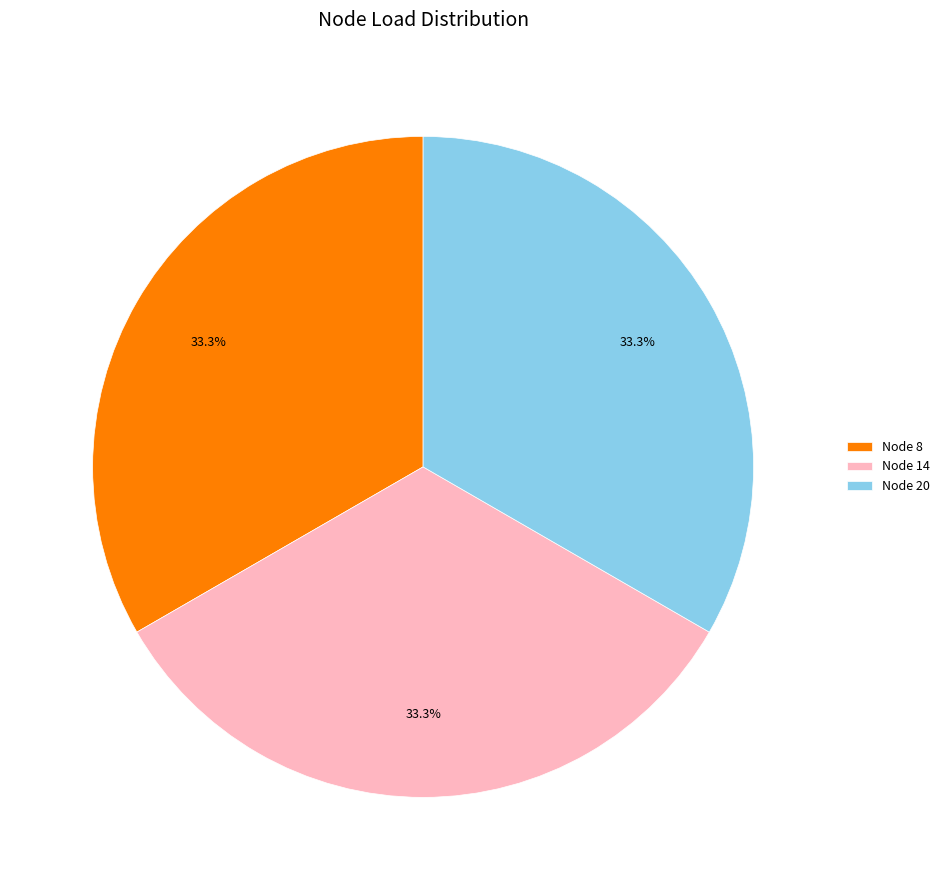

Is it true that Node 20 is 45% of the pie?

False